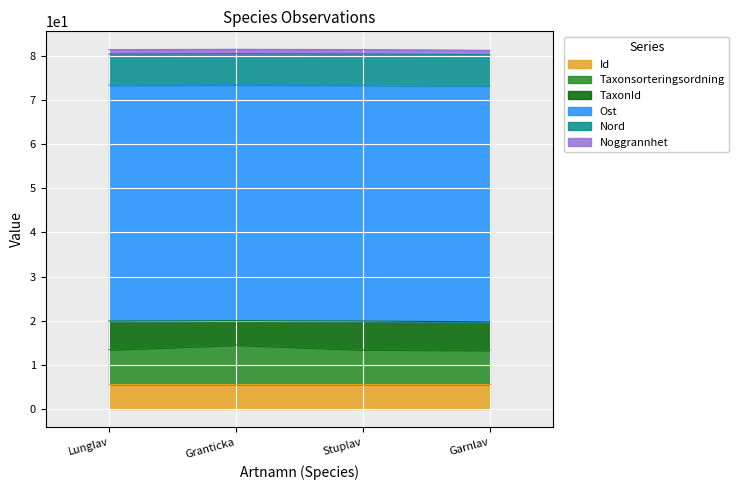

What are all the series names shown in the legend?

Id, Taxonsorteringsordning, TaxonId, Ost, Nord, Noggrannhet